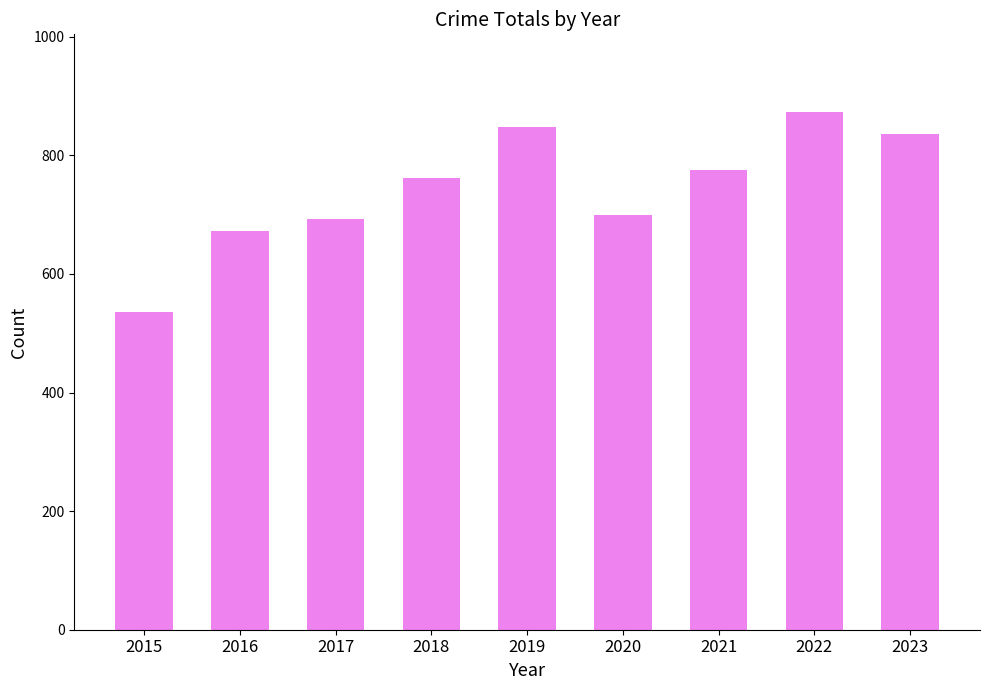

What is the difference between the values at 2016 and 2019?

175